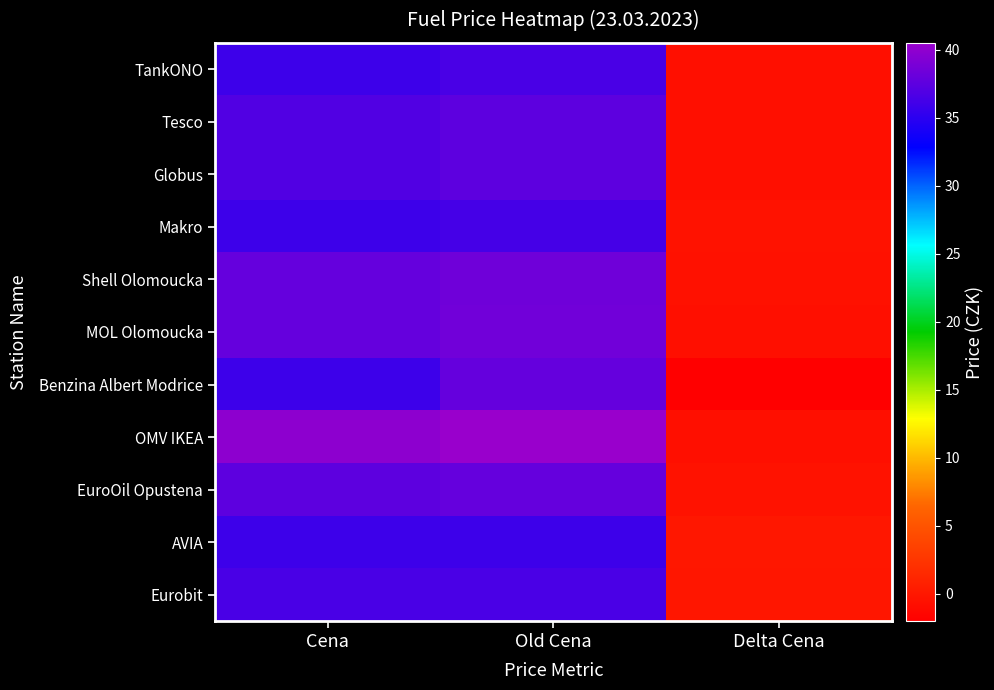

How many data points does each series have?

3